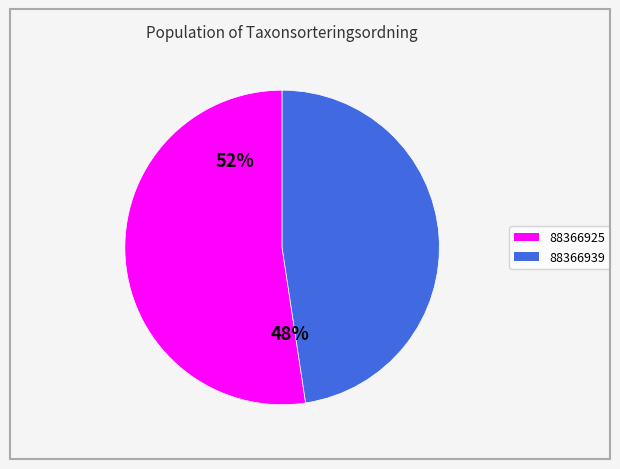

Which category has the biggest portion of the pie?

88366925